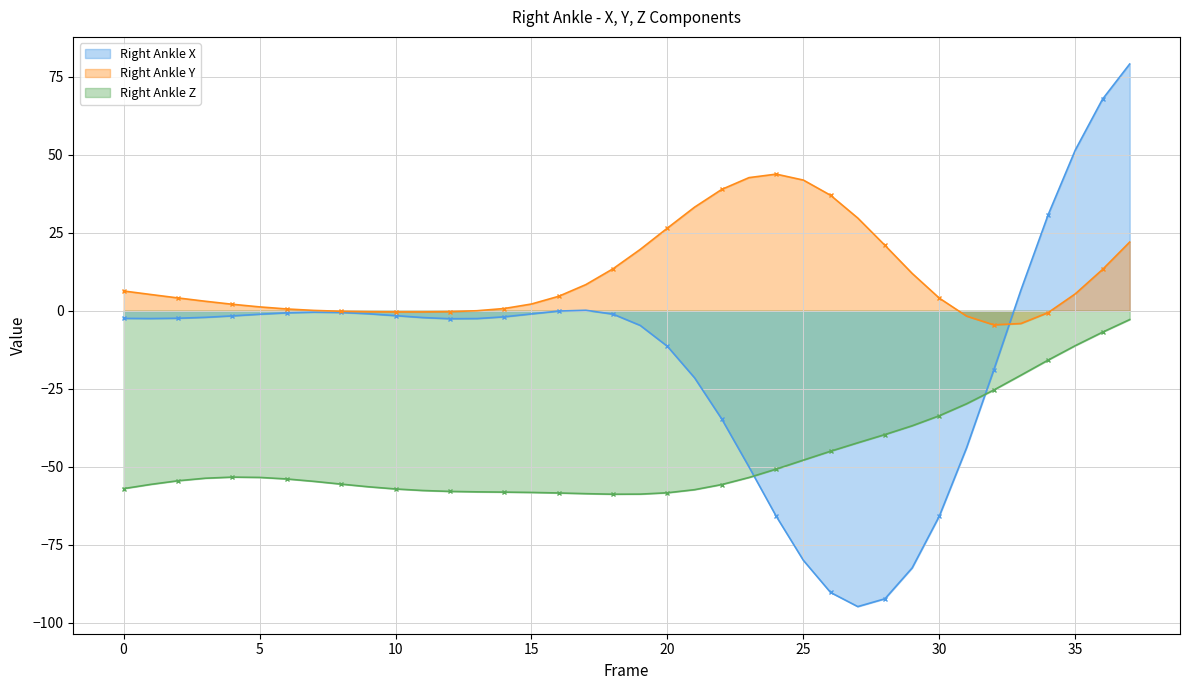

How many lines are shown in the chart?

3